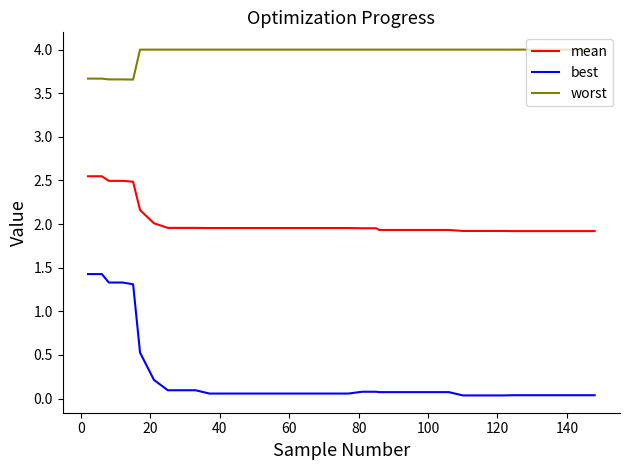

What is the difference between the second highest and second lowest values in the mean series?

0.6